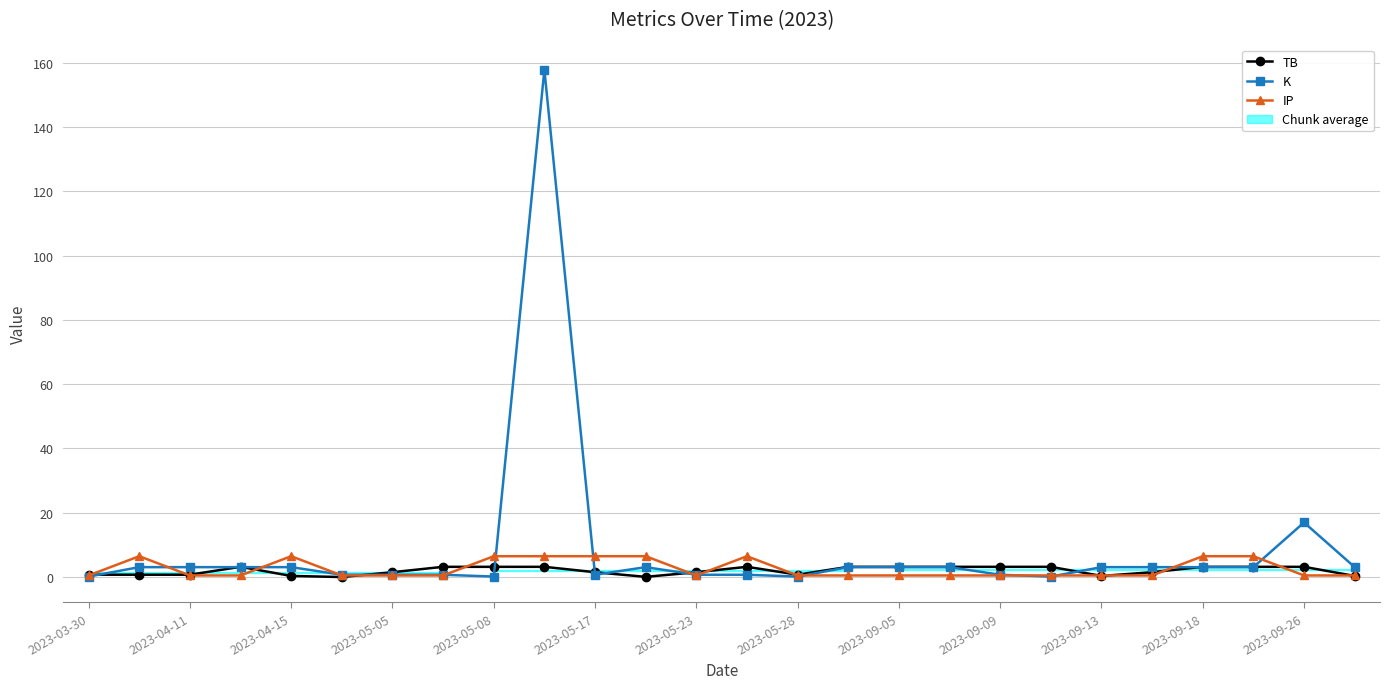

What is the difference between the highest and lowest values at 20?

2.7